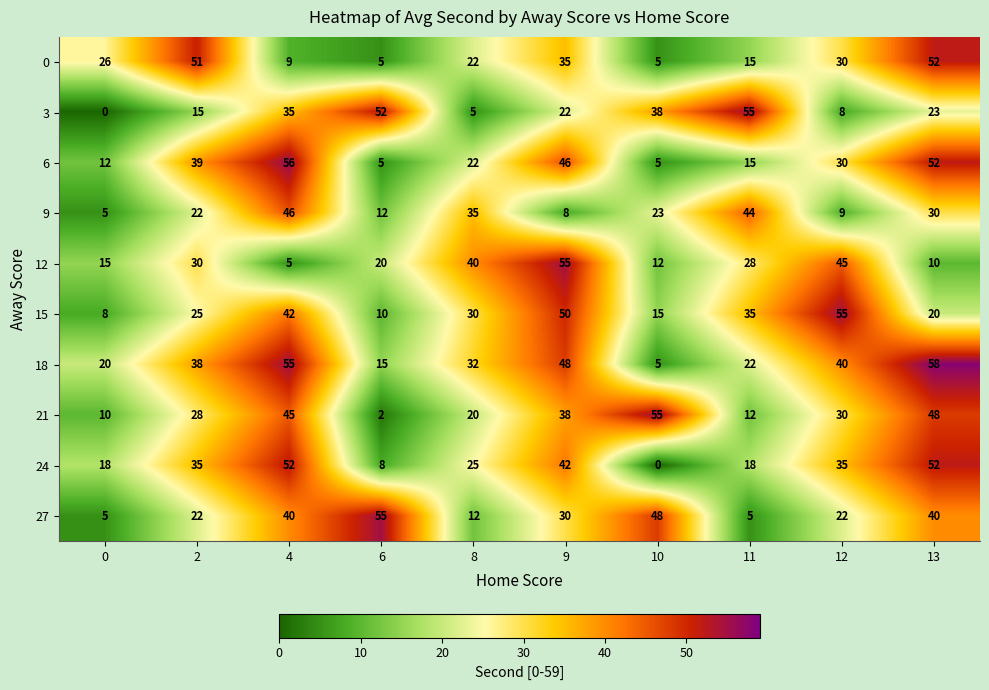

Which series has the largest range (max minus min)?

3